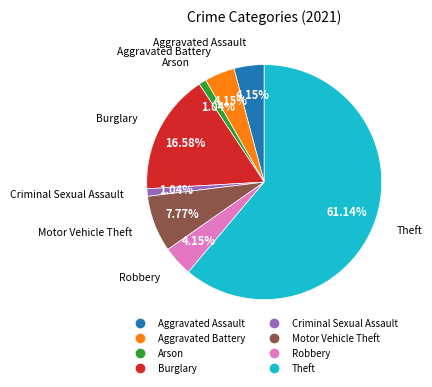

What portion of the pie excludes Motor Vehicle Theft?

92.2%